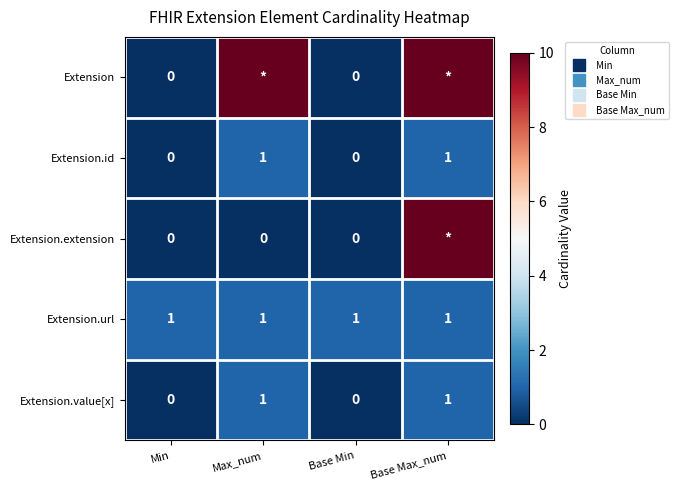

The value of Extension at Max_num is 99. True or false?

True